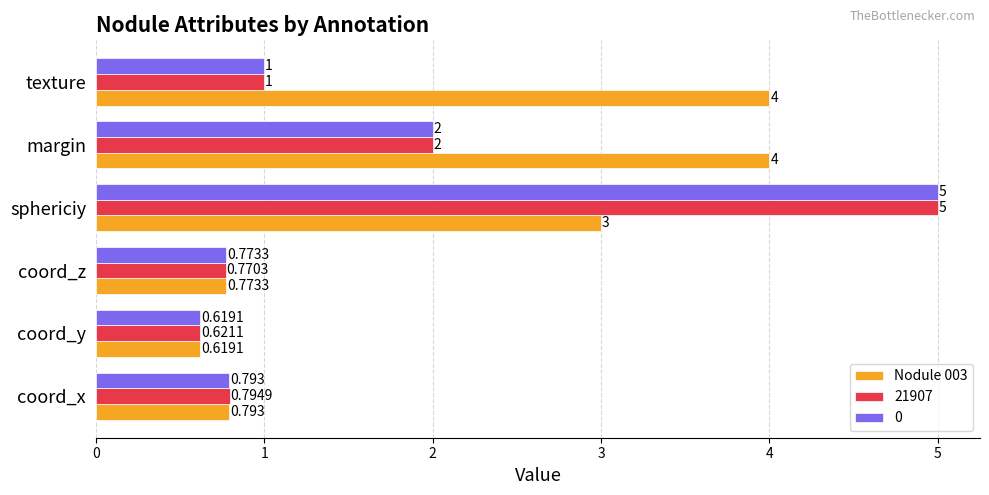

List the labels in order of 0 value, smallest first.

coord_y, coord_z, coord_x, texture, margin, sphericiy